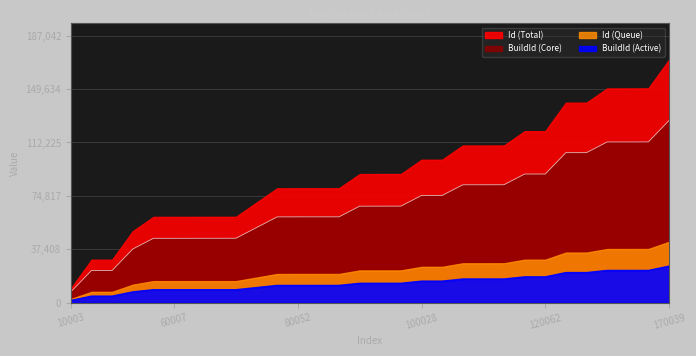

What is the difference between the maximum and second lowest values in the Id series?

105027.0